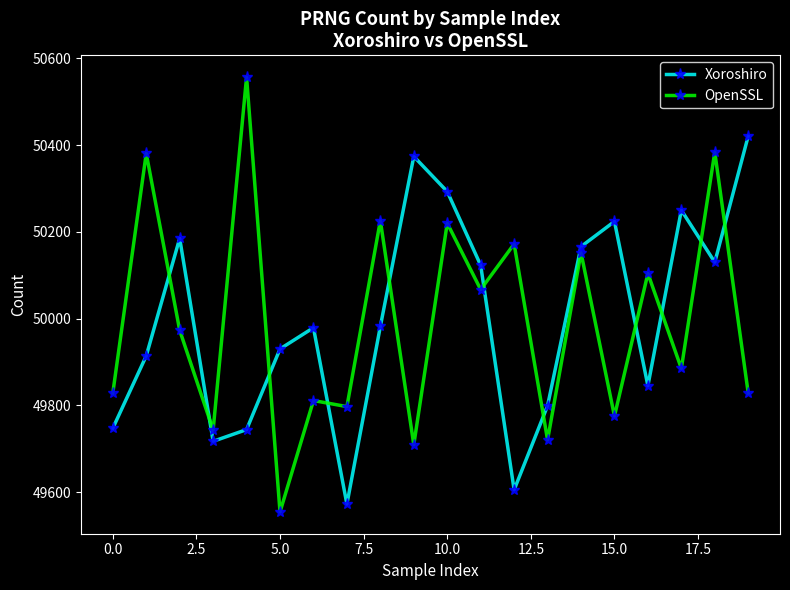

How many interior local peaks does the Xoroshiro series have?

5